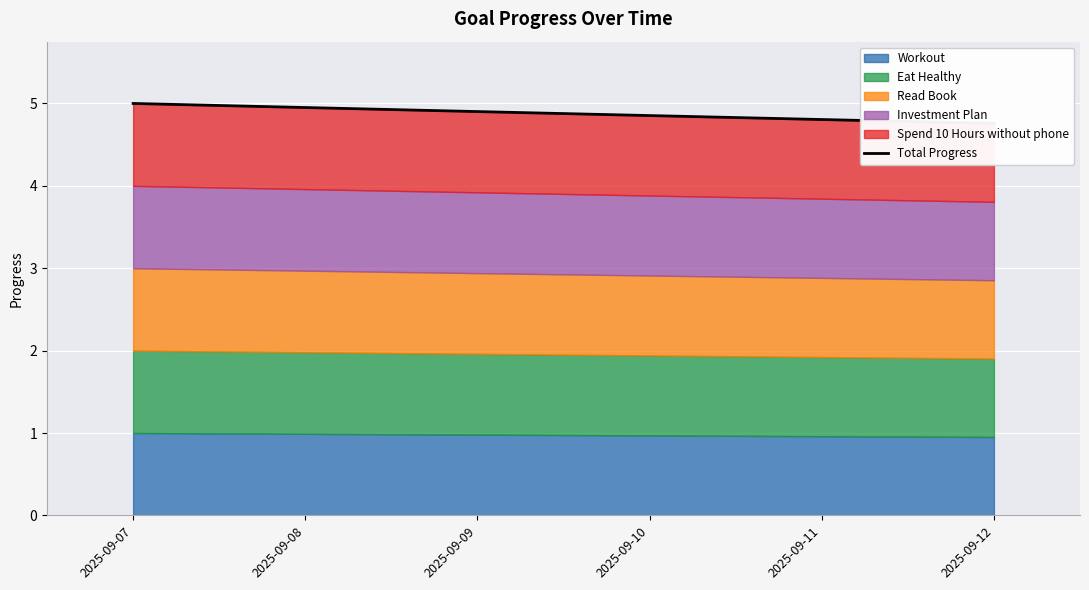

What is the sum of all values?

29.3